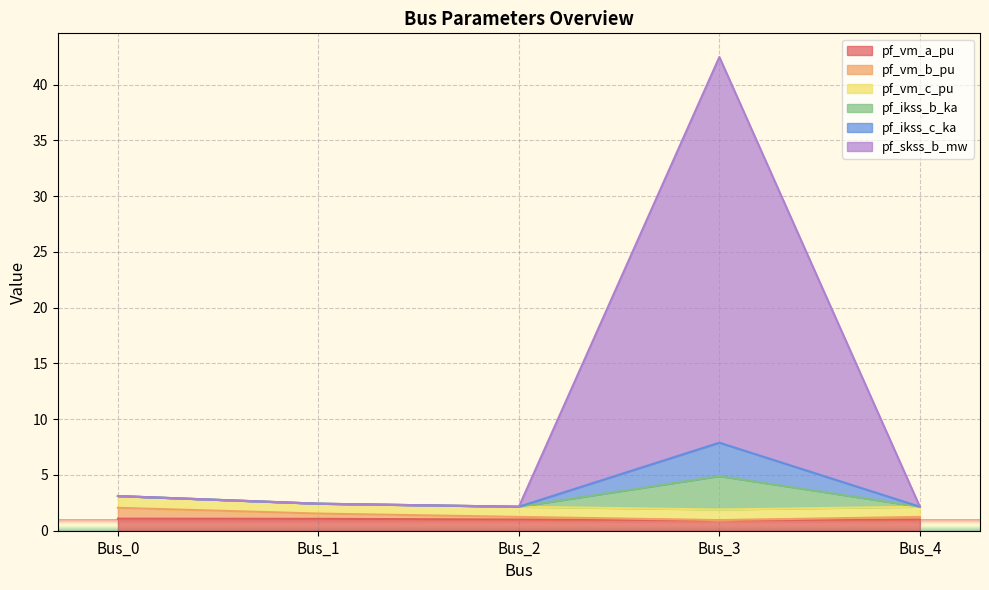

What is the sum of the pf_vm_a_pu values at Bus_4 and Bus_3?

2.0